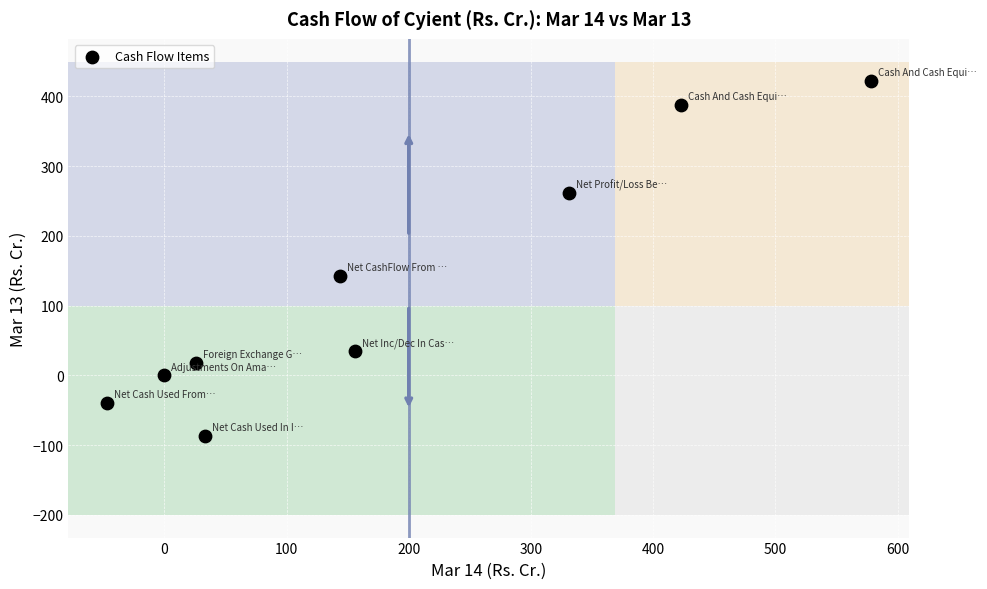

What is the range of Y values (max minus min)?

509.5